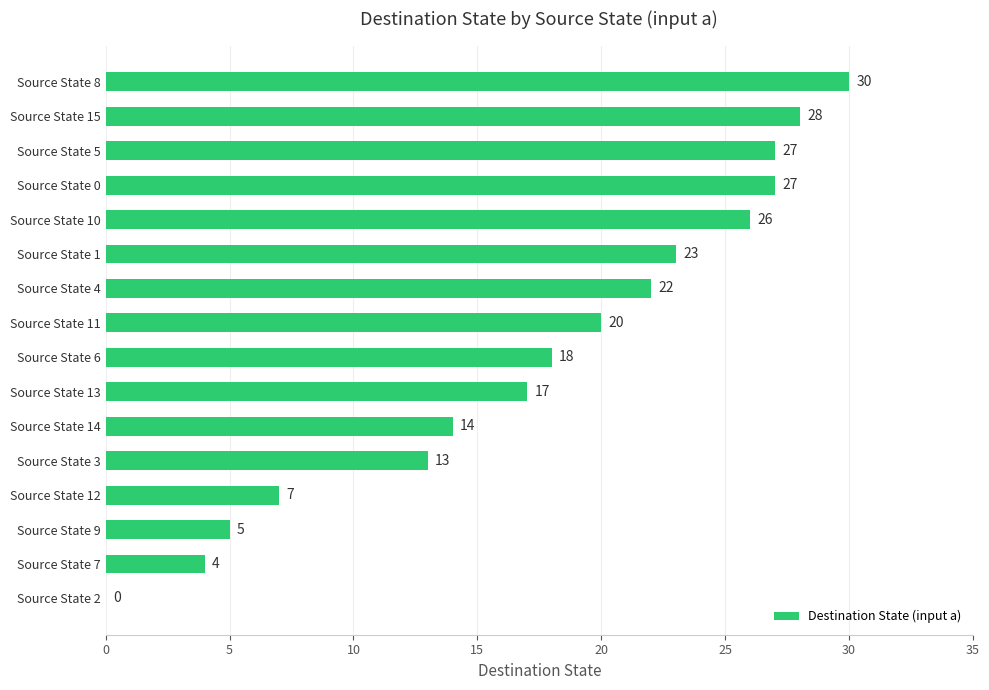

Reading bottom to top, what are all the values shown in this chart?

Source State 2=0	Source State 7=4	Source State 9=5	Source State 12=7	Source State 3=13	Source State 14=14	Source State 13=17	Source State 6=18	Source State 11=20	Source State 4=22	Source State 1=23	Source State 10=26	Source State 0=27	Source State 5=27	Source State 15=28	Source State 8=30